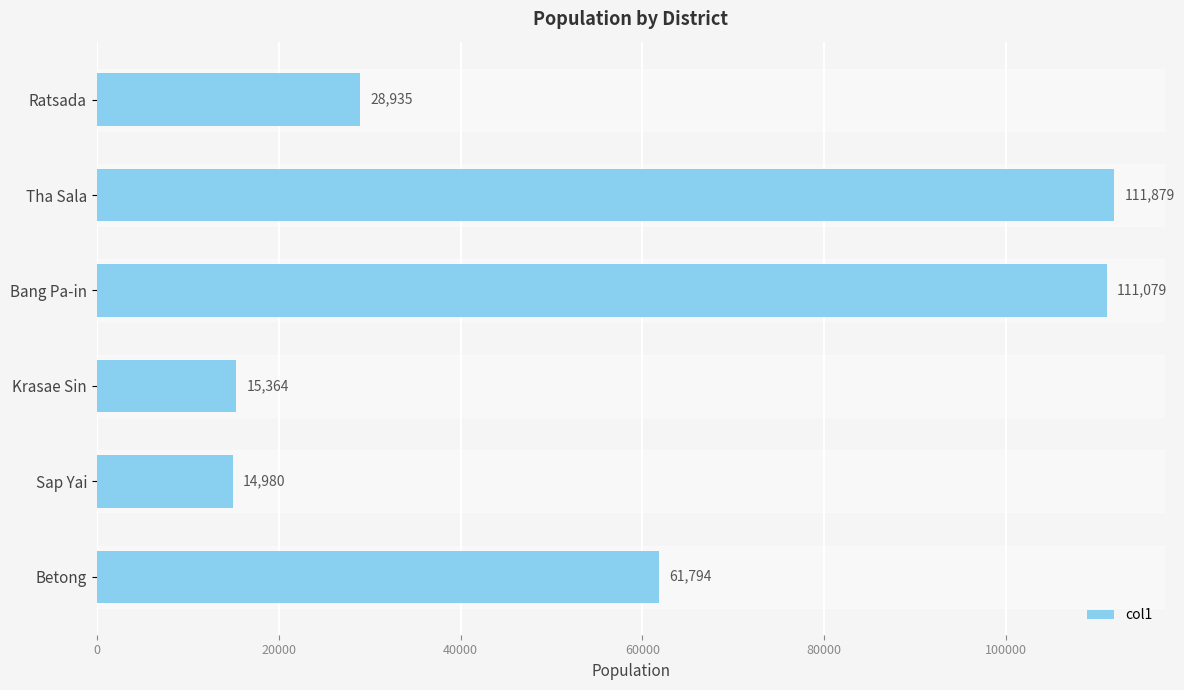

Reading top to bottom, list all the values displayed in this chart.

Ratsada=28935	Tha Sala=111879	Bang Pa-in=111079	Krasae Sin=15364	Sap Yai=14980	Betong=61794